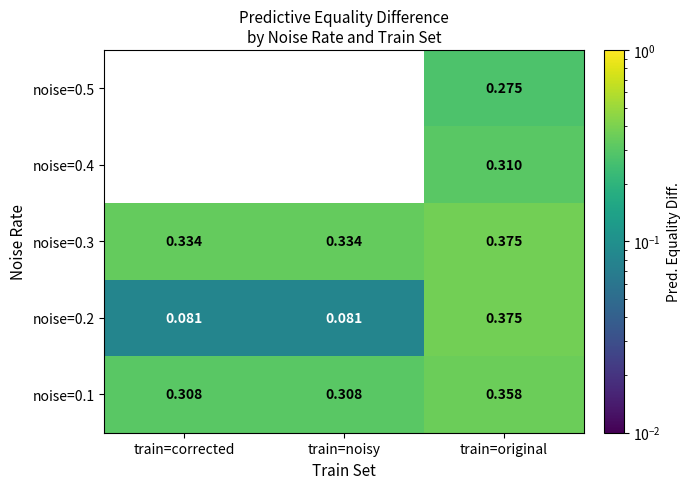

At how many categories does at least one series exceed 0?

3